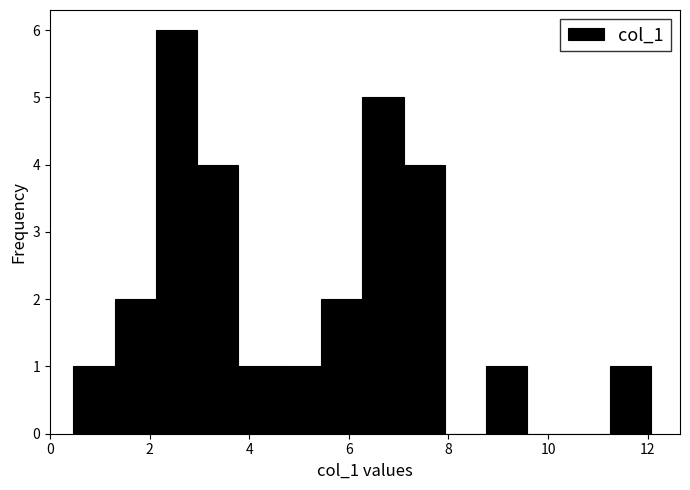

How tall is the bar that spans 5.4 to 6.2 on the x-axis? Neither the bar edges nor the heights are printed on the chart, so give them approximately, as read against the axes.

2